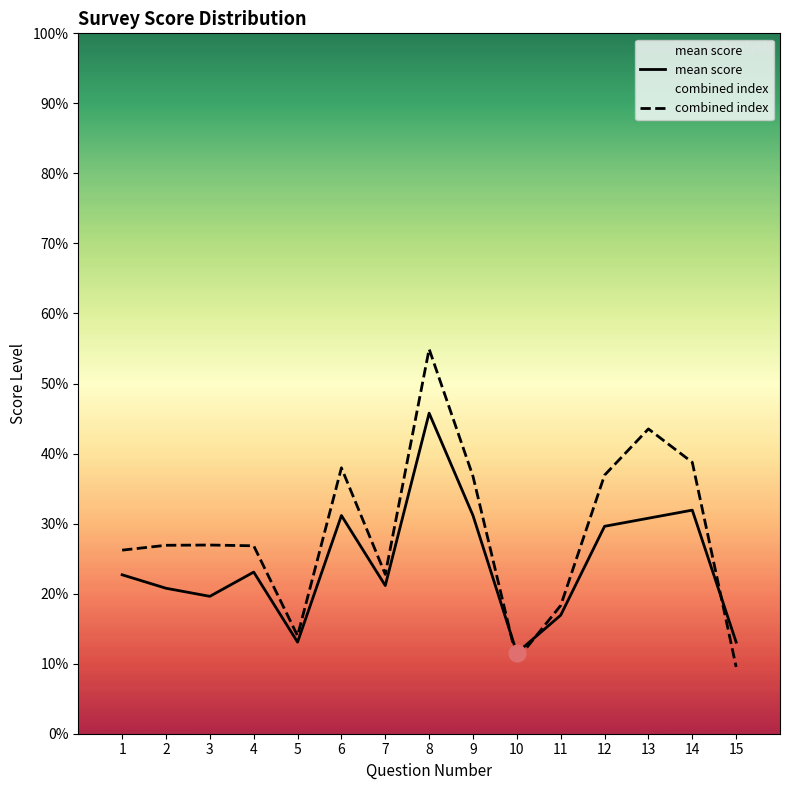

At how many categories does at least one series exceed 2?

11